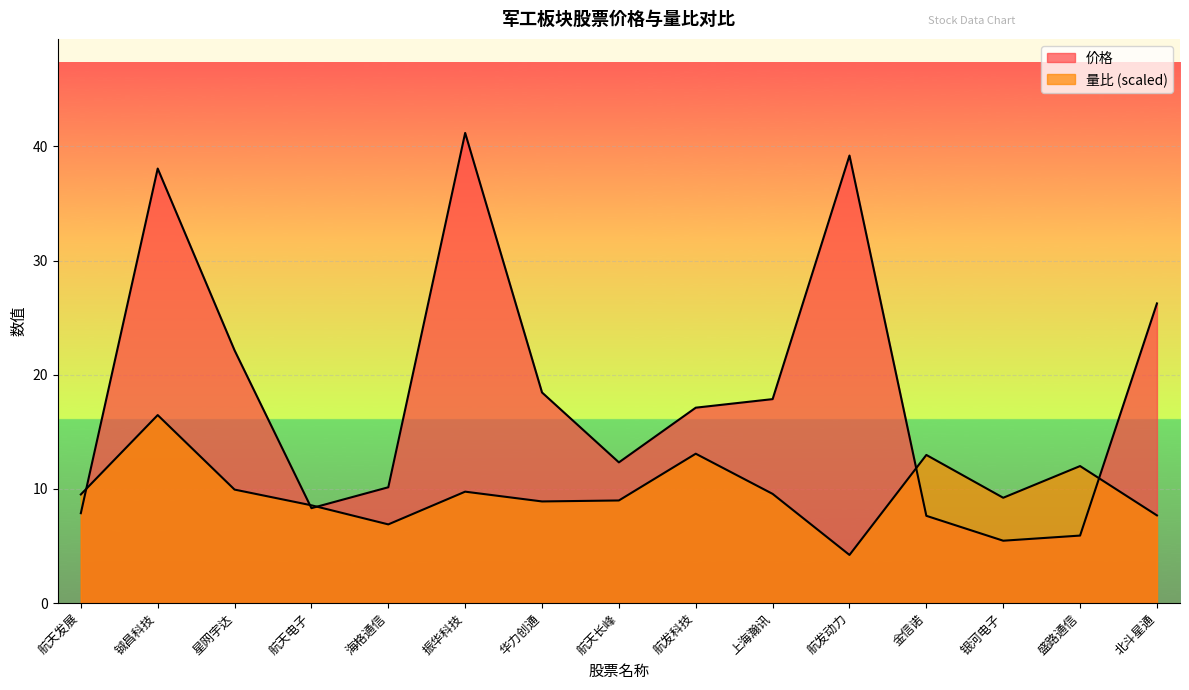

Which series has the largest range (max minus min)?

价格